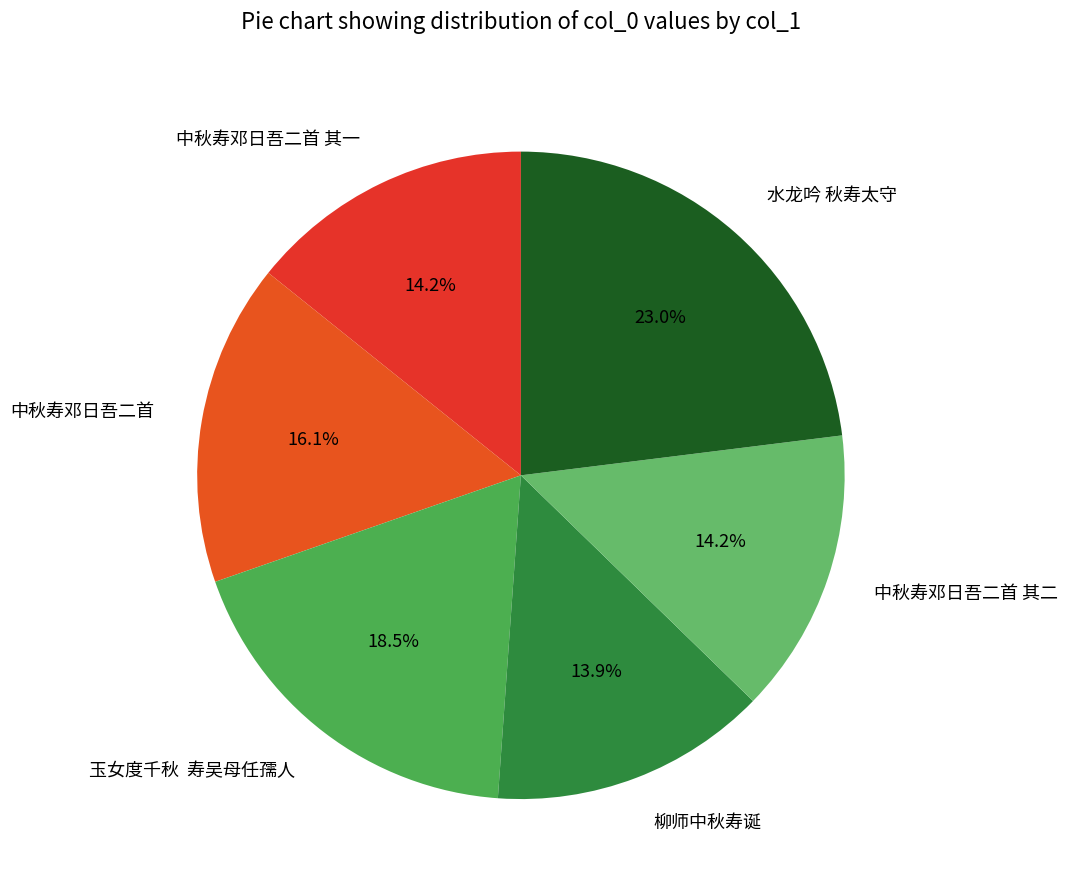

Is it true that 中秋寿邓日吾二首 其一 is 14% of the pie?

True